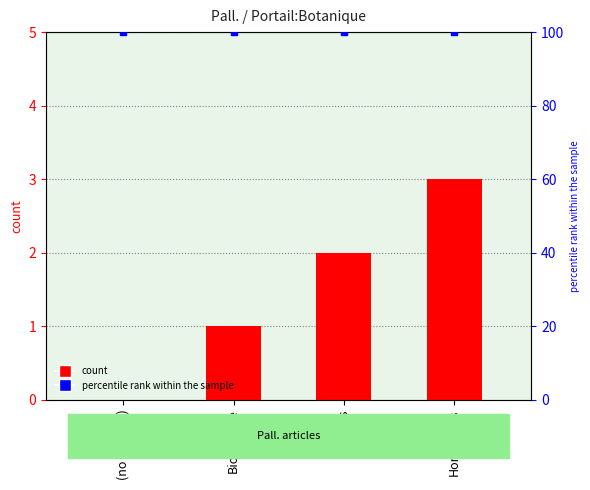

List the labels in order of value, largest first.

Hommages, Œuvres, Biographie, (no subtitle)